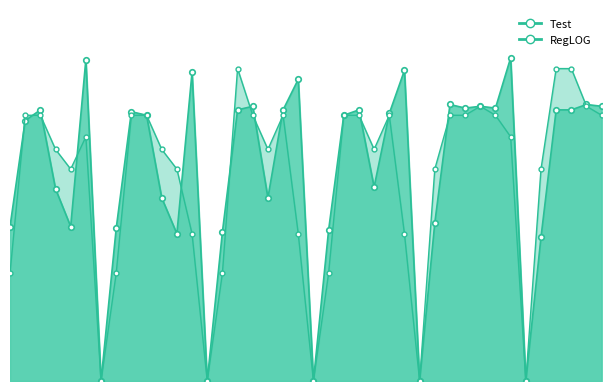

How many values in Test are above zero?

35